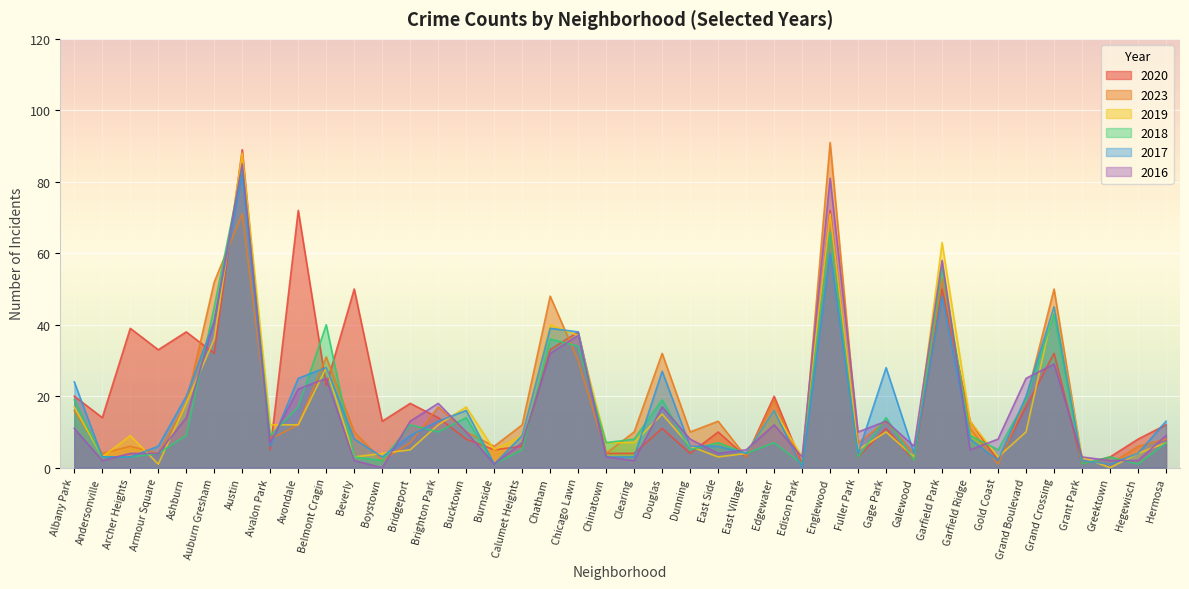

Does the chart display data point markers on the line(s)?

No